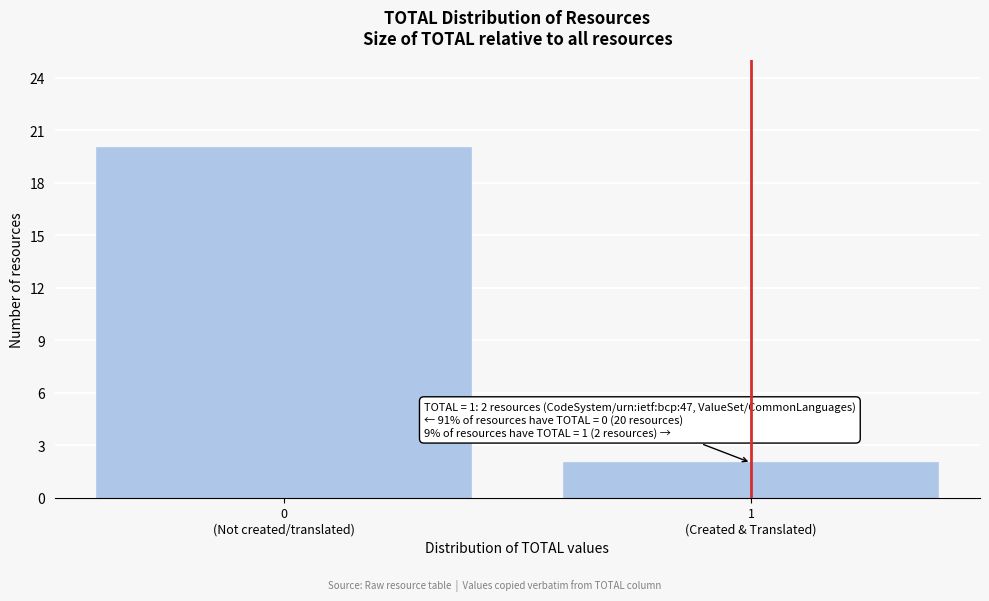

Reading left to right, what are all the values shown in this chart?

20	2